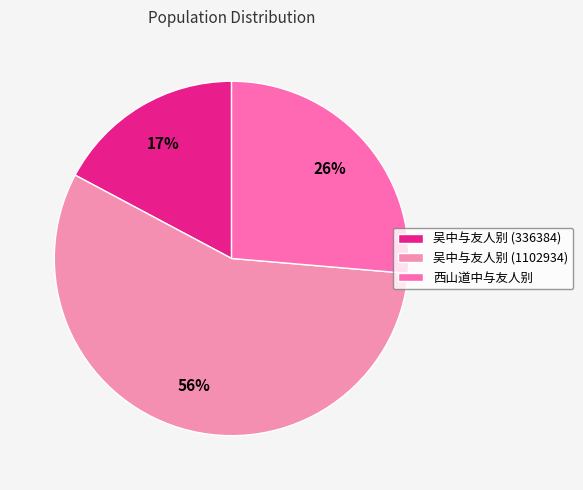

To the nearest percent, what is the difference between the largest and smallest slice percentages?

39%